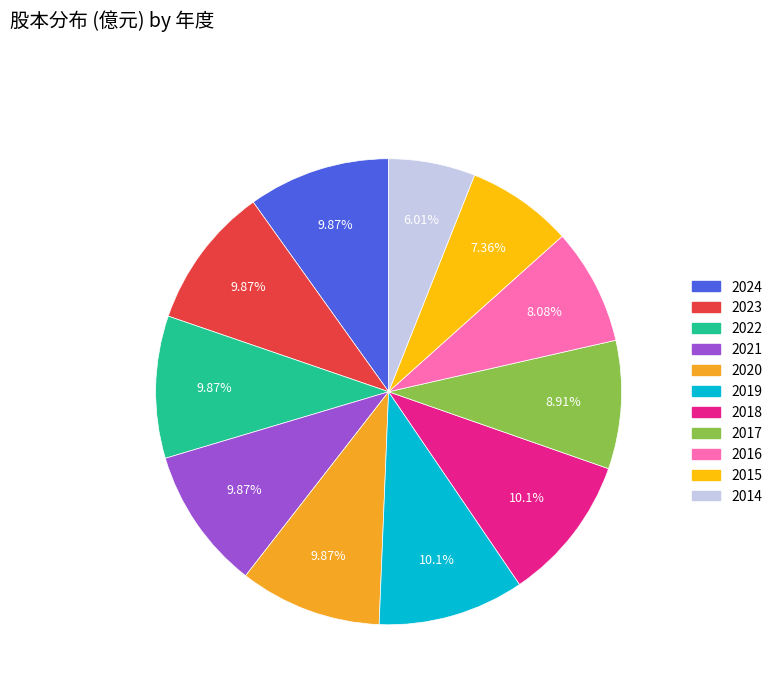

Combined, do 2022 and 2021 account for over 50%?

No